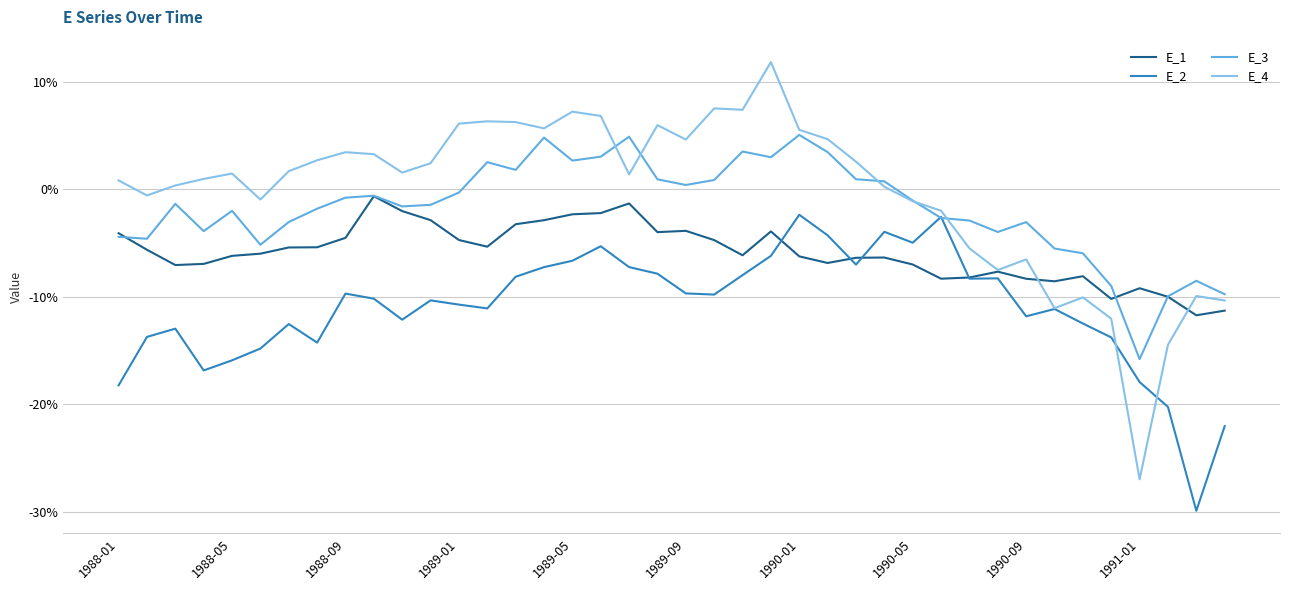

Does the chart have visible grid lines?

Yes